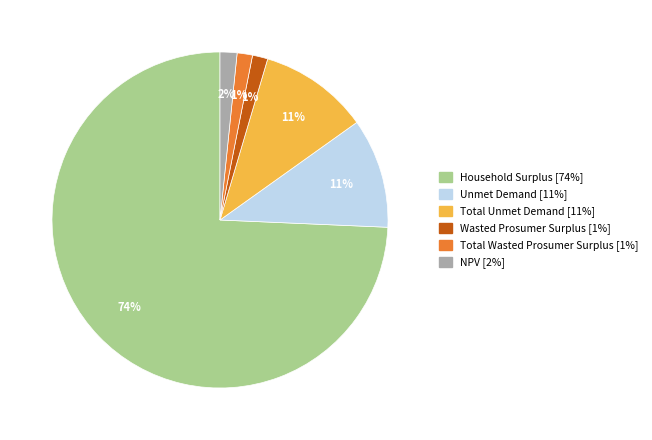

What percentage is the Total Wasted Prosumer Surplus slice, to the nearest percent?

1%